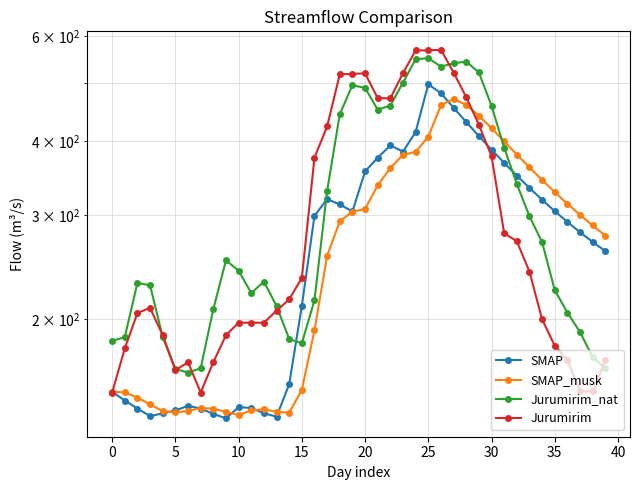

After their last crossing, which series has the higher values: SMAP_musk or Jurumirim?

SMAP_musk